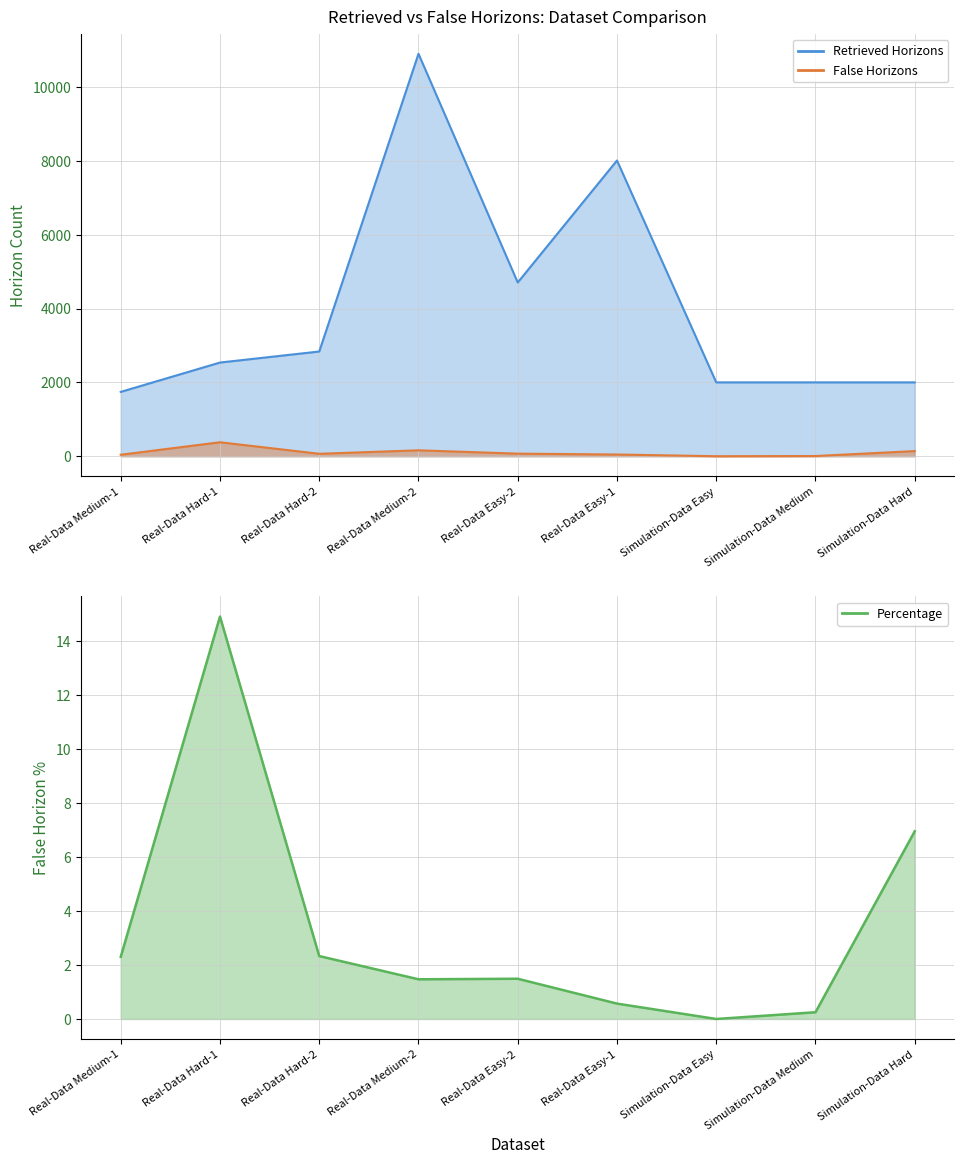

Where is the first local maximum for False Horizons?

Real-Data Hard-1